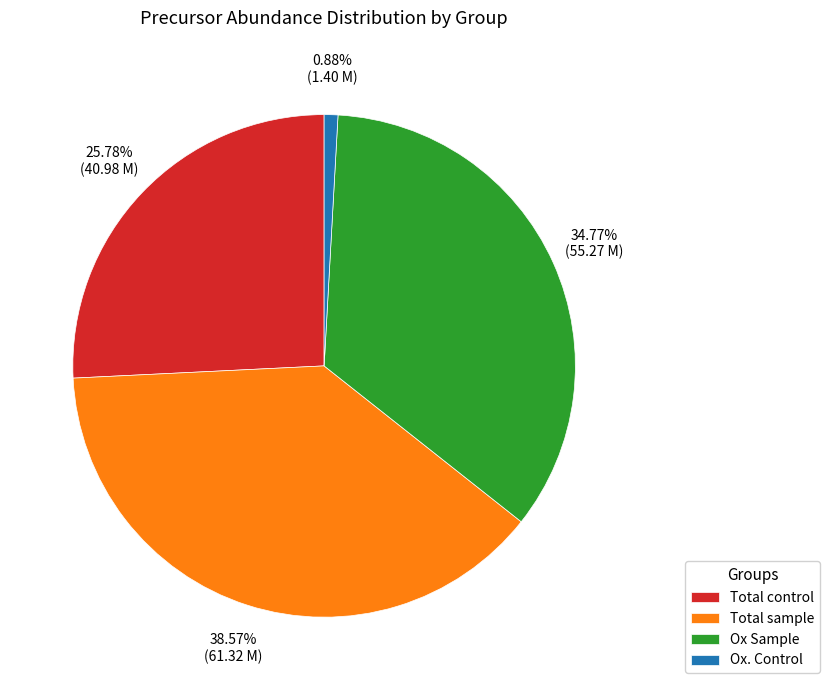

To the nearest percent, what is the difference between the Total sample and Total control slice percentages?

13%